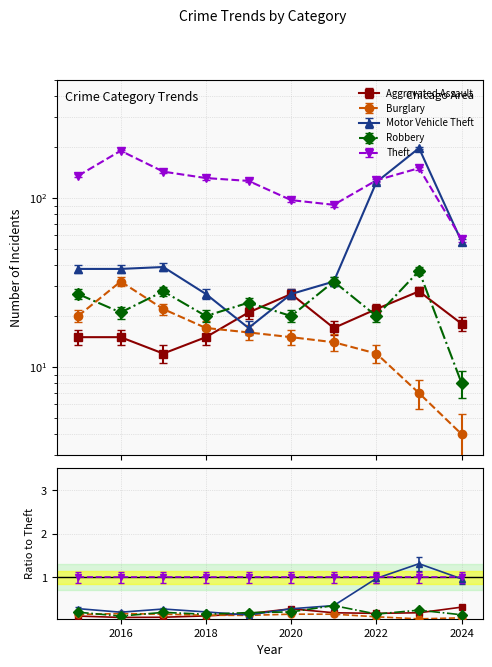

At 2015, list the series in order from largest to smallest.

Theft, Motor Vehicle Theft, Robbery, Burglary, Aggravated Assault